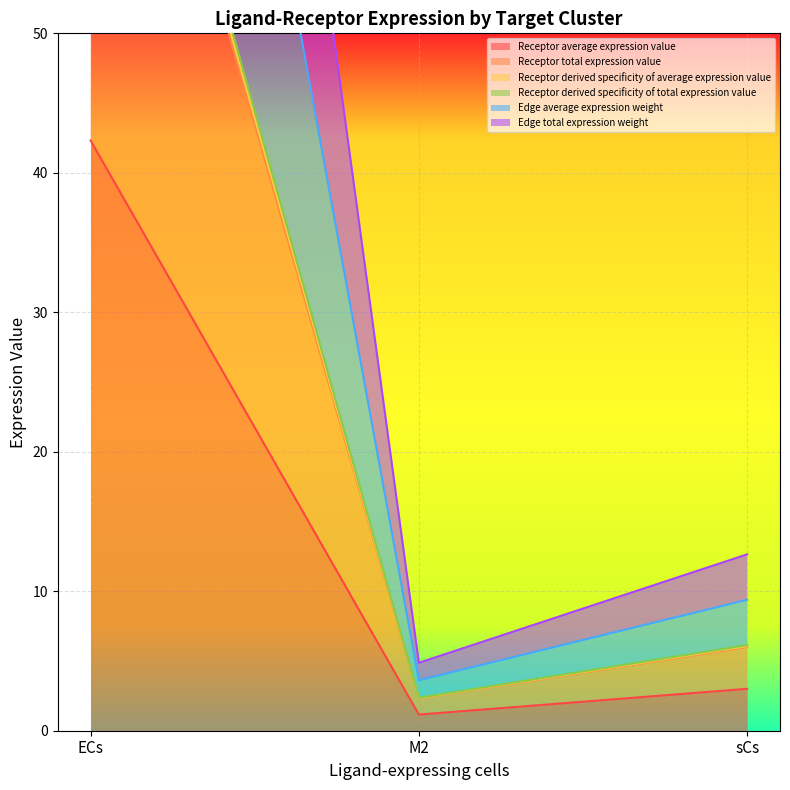

Reading left to right, transcribe all the data shown in this chart.

Receptor average expression value: 42.3	1.2	3.0
Receptor total expression value: 84.6	2.3	6.0
Receptor derived specificity of average expression value: 85.5	2.3	6.1
Receptor derived specificity of total expression value: 132.3	3.6	9.4
Edge average expression weight: 86.5	2.4	6.1
Edge total expression weight: 178.2	4.9	12.6